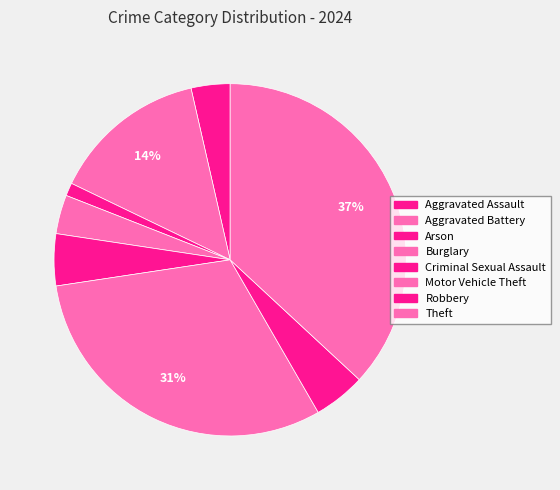

What is the smallest slice in the pie chart?

Arson